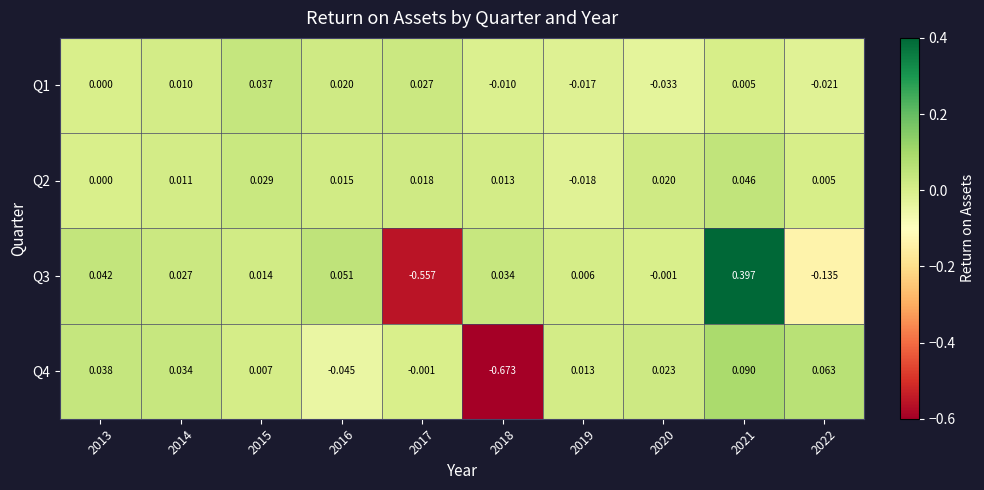

Is the value of Q4 at 2015 greater than the value of Q3 at 2021?

No